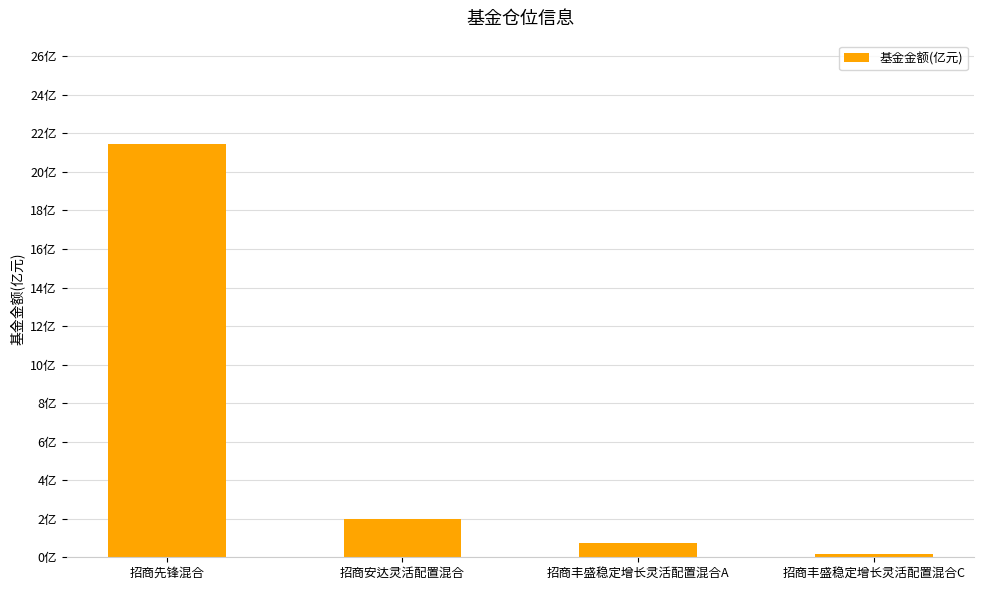

What is the label of the 4th bar from the left?

招商丰盛稳定增长灵活配置混合C